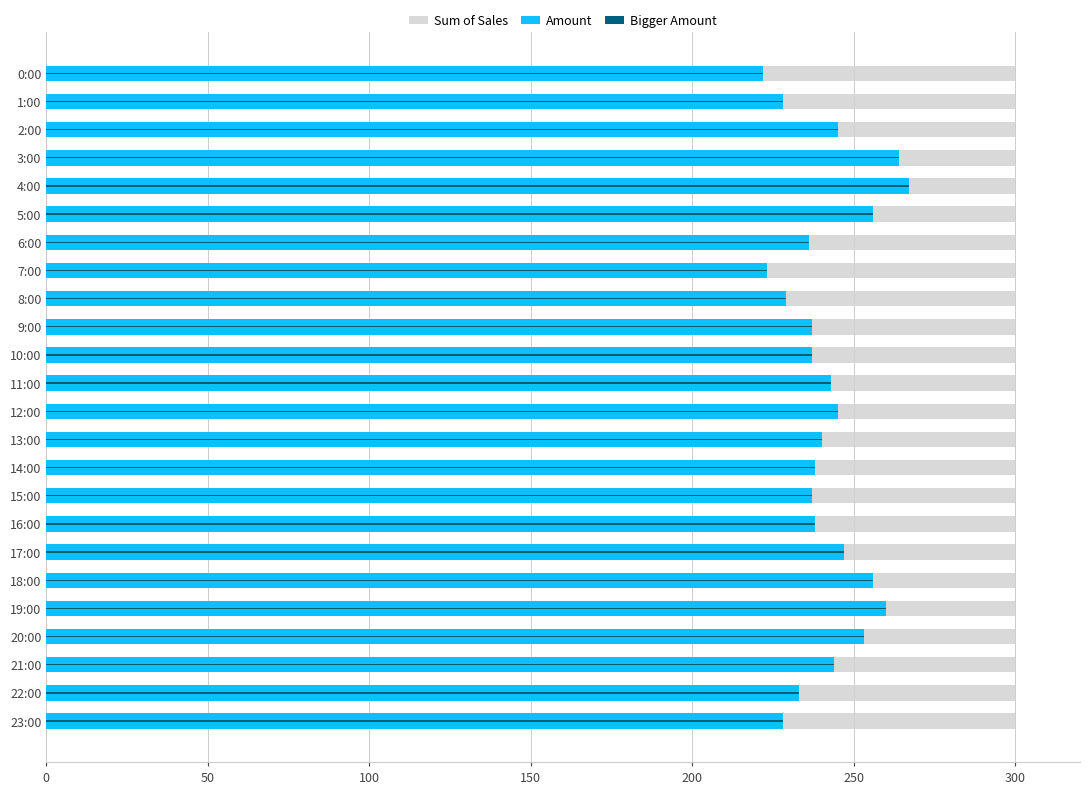

How many bars are there in total?

48